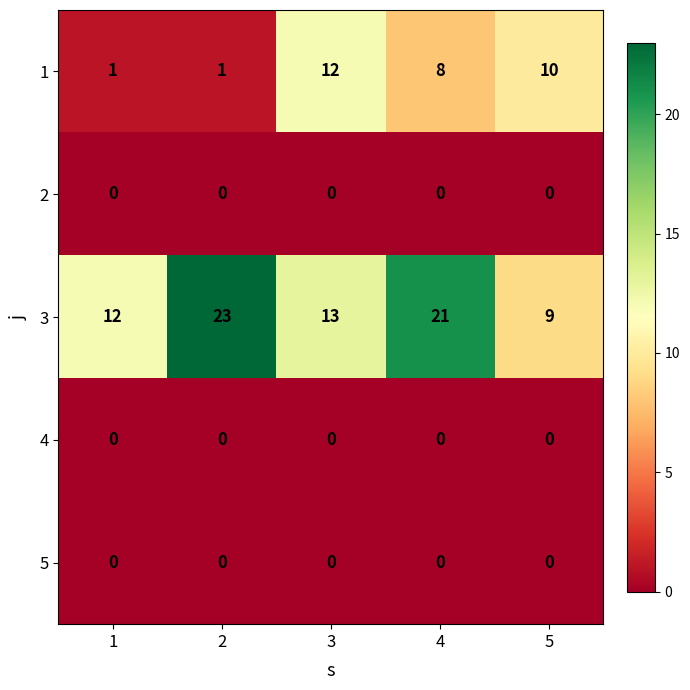

Where is 3 nearest to the value 16?

3